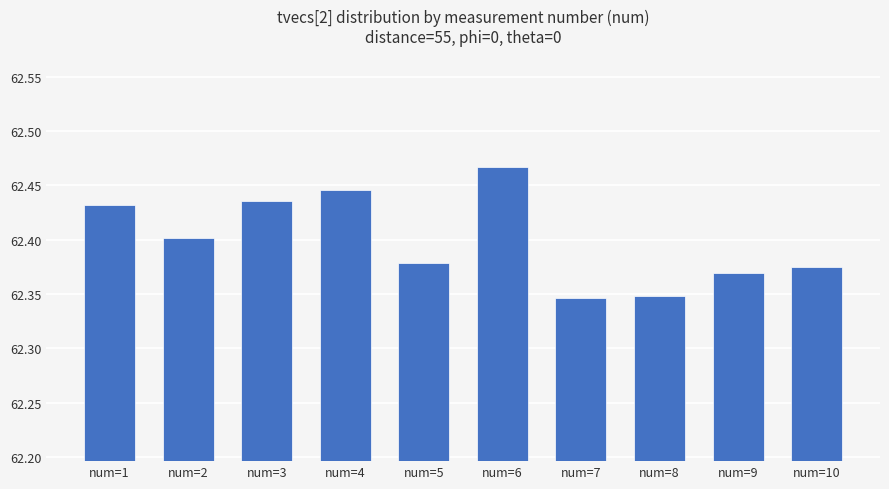

Count the number of categories in the chart.

10